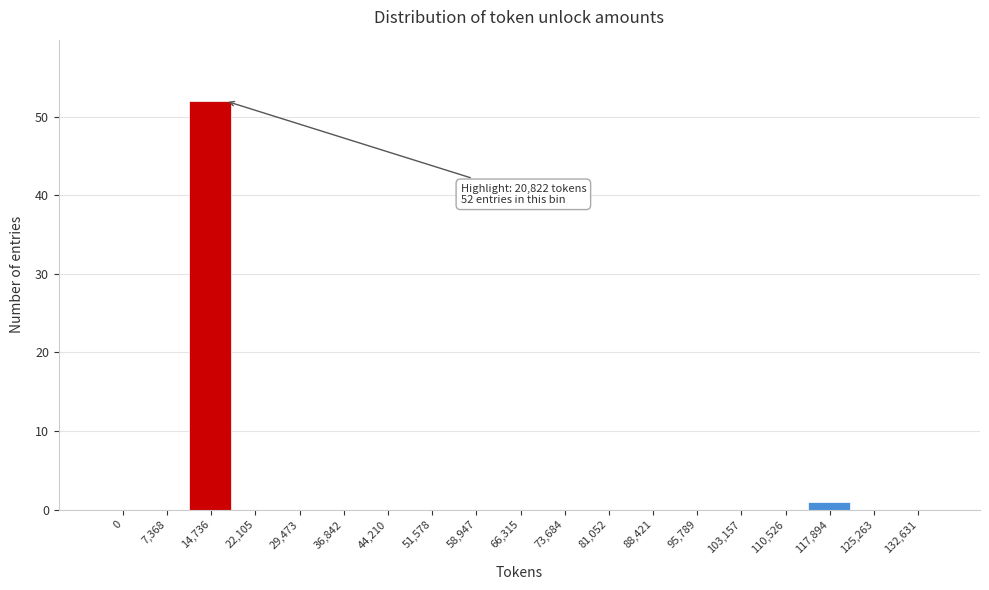

Reading left to right, what are all the values shown in this chart?

0=0	7,368=0	14,736=52	22,105=0	29,473=0	36,842=0	44,210=0	51,578=0	58,947=0	66,315=0	73,684=0	81,052=0	88,421=0	95,789=0	103,157=0	110,526=0	117,894=1	125,263=0	132,631=0